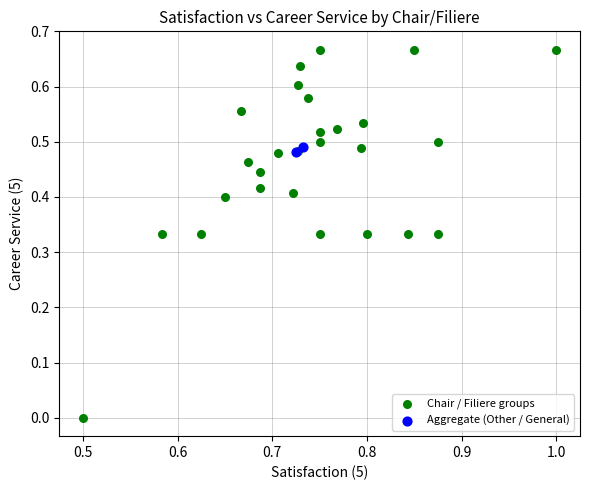

What are all the series names shown in the legend?

Chair / Filiere groups, Aggregate (Other / General)